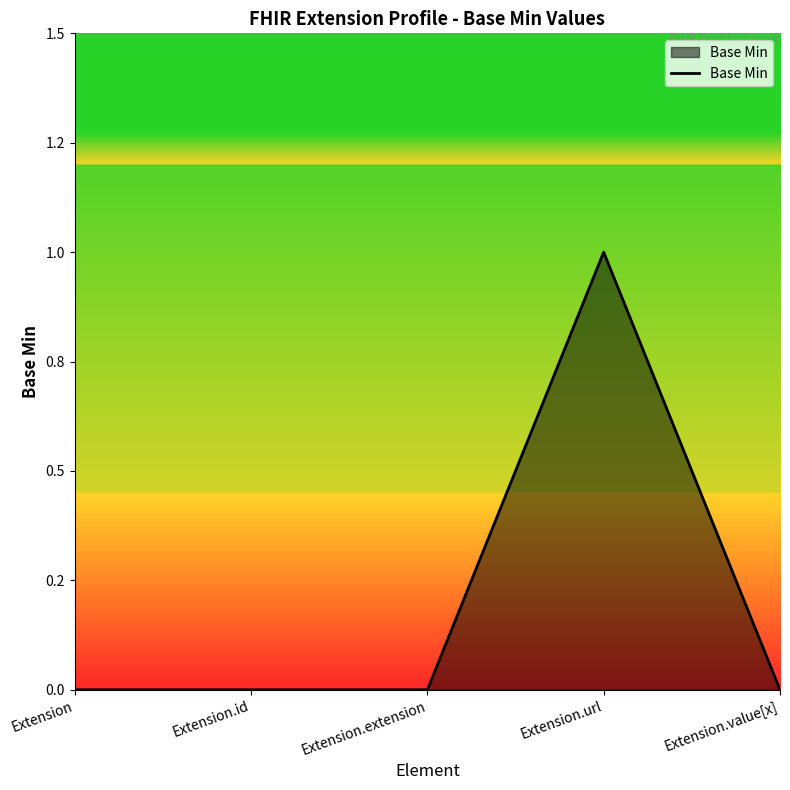

Which has a higher value, Extension or Extension.extension?

Extension